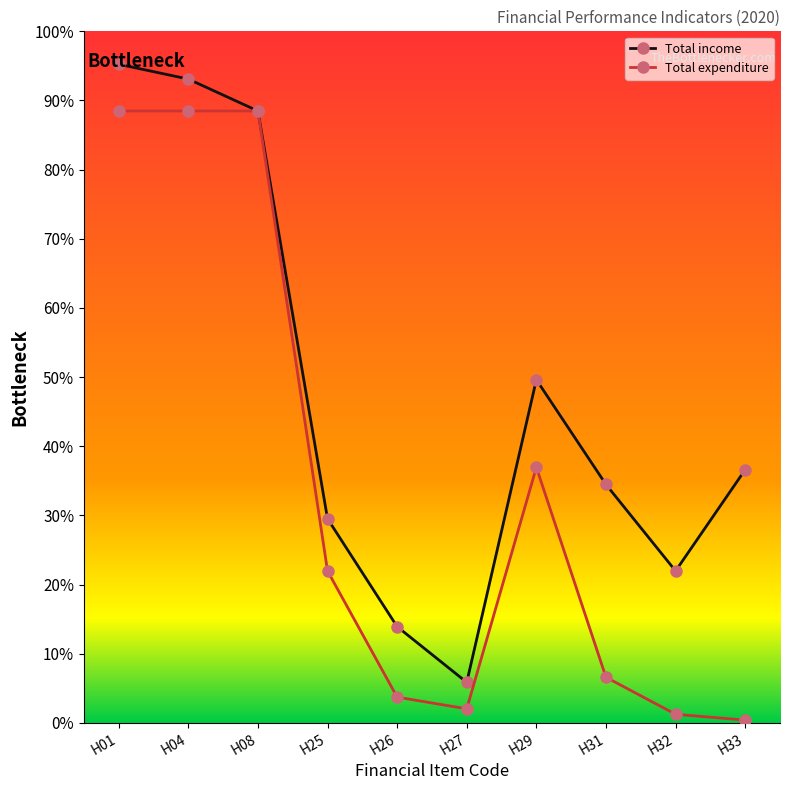

Reading left to right, transcribe all the data shown in this chart.

Total income: 1691	1653	1571	524	247	104	881	612	390	650
Total expenditure: 1571	1571	1571	390	66	36	656	117	22	7